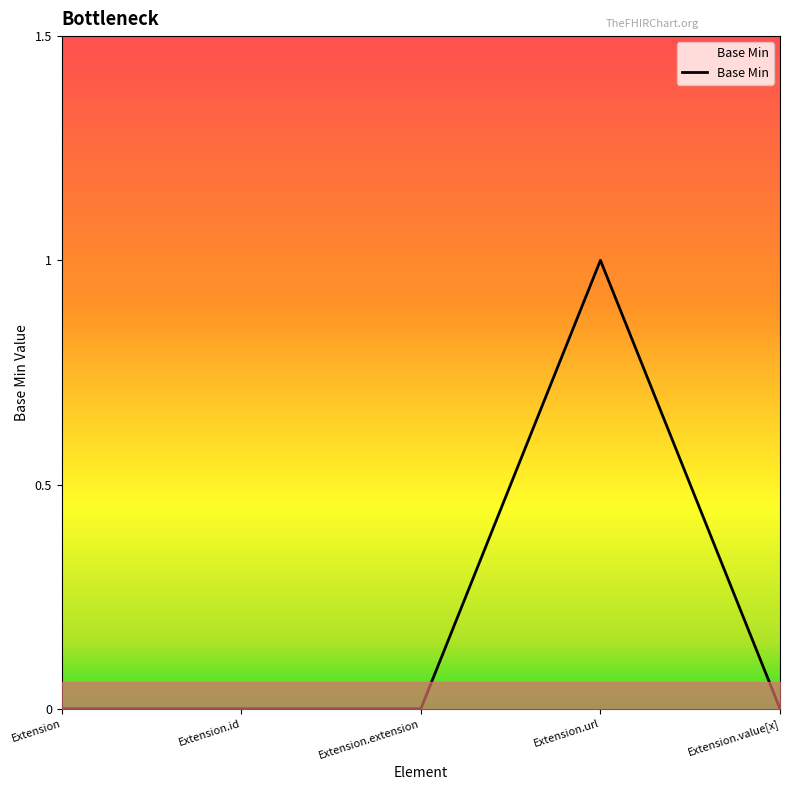

Reading left to right, list all the values displayed in this chart.

0	0	0	1	0